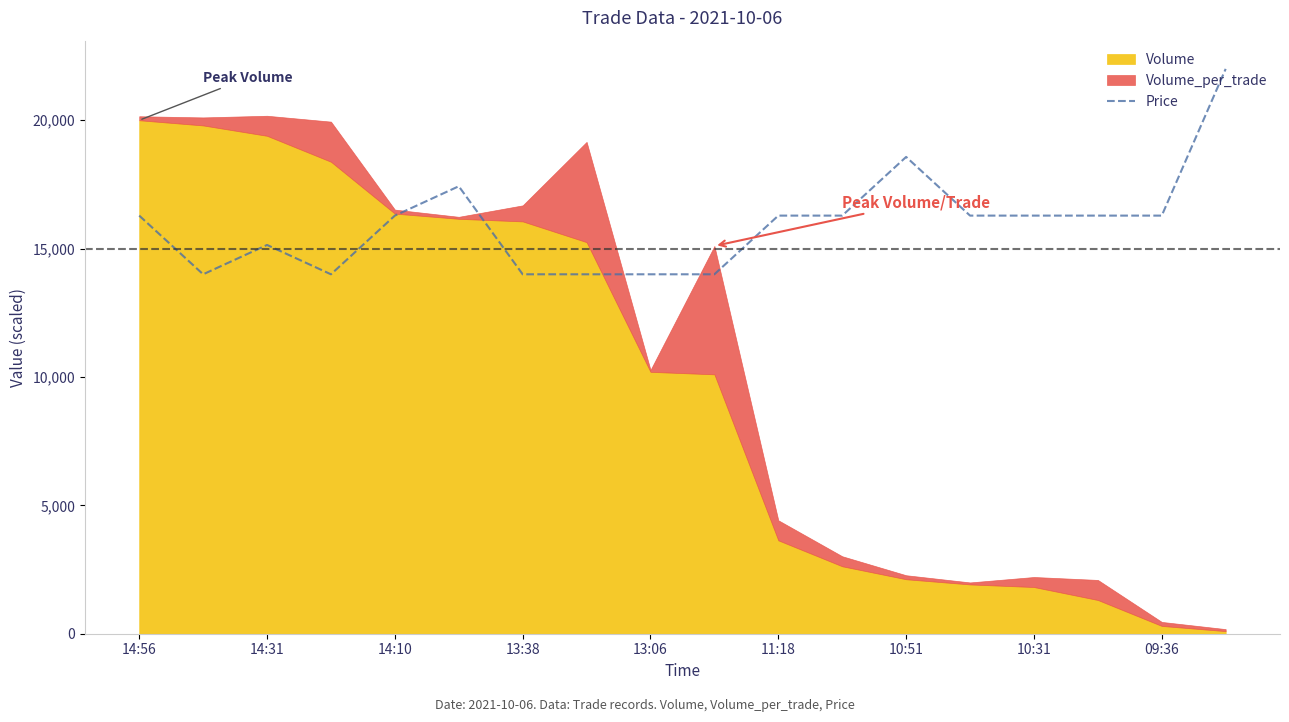

Count the number of values greater than 16285.

11